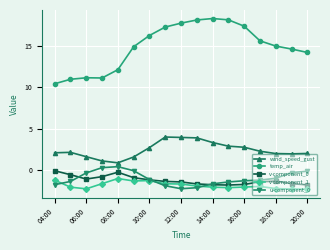

Which series has the largest total across all categories?

temp_air